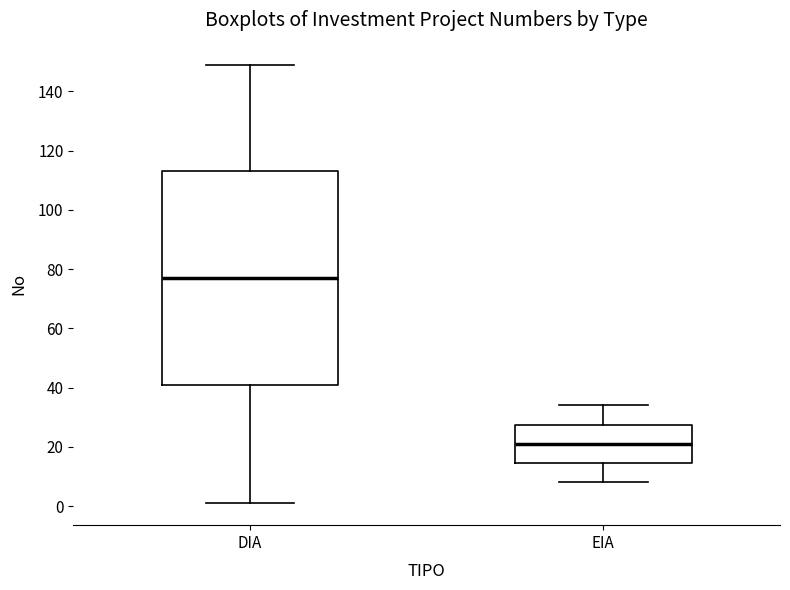

Where is the upper edge of the box for EIA on the y-axis? The values are not printed on the chart, so give them approximately, as read against the axis.

28